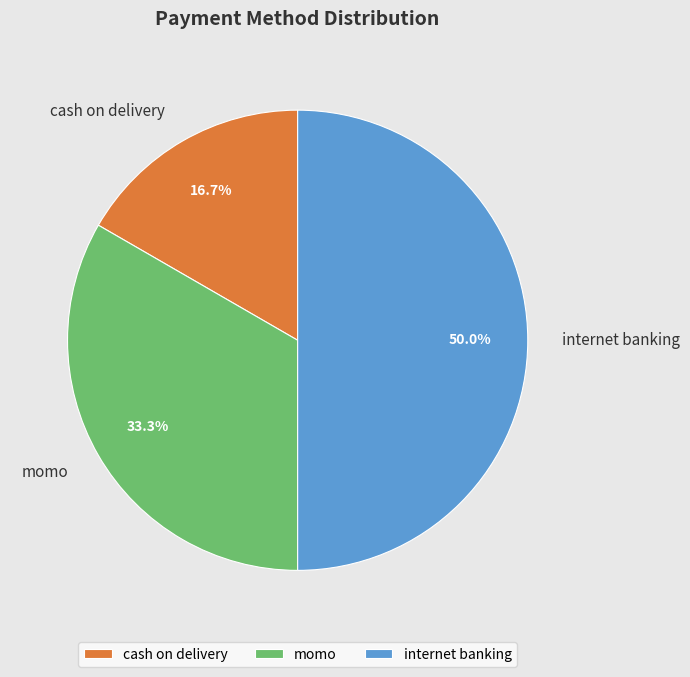

The internet banking slice represents 50% of the pie. True or false?

True